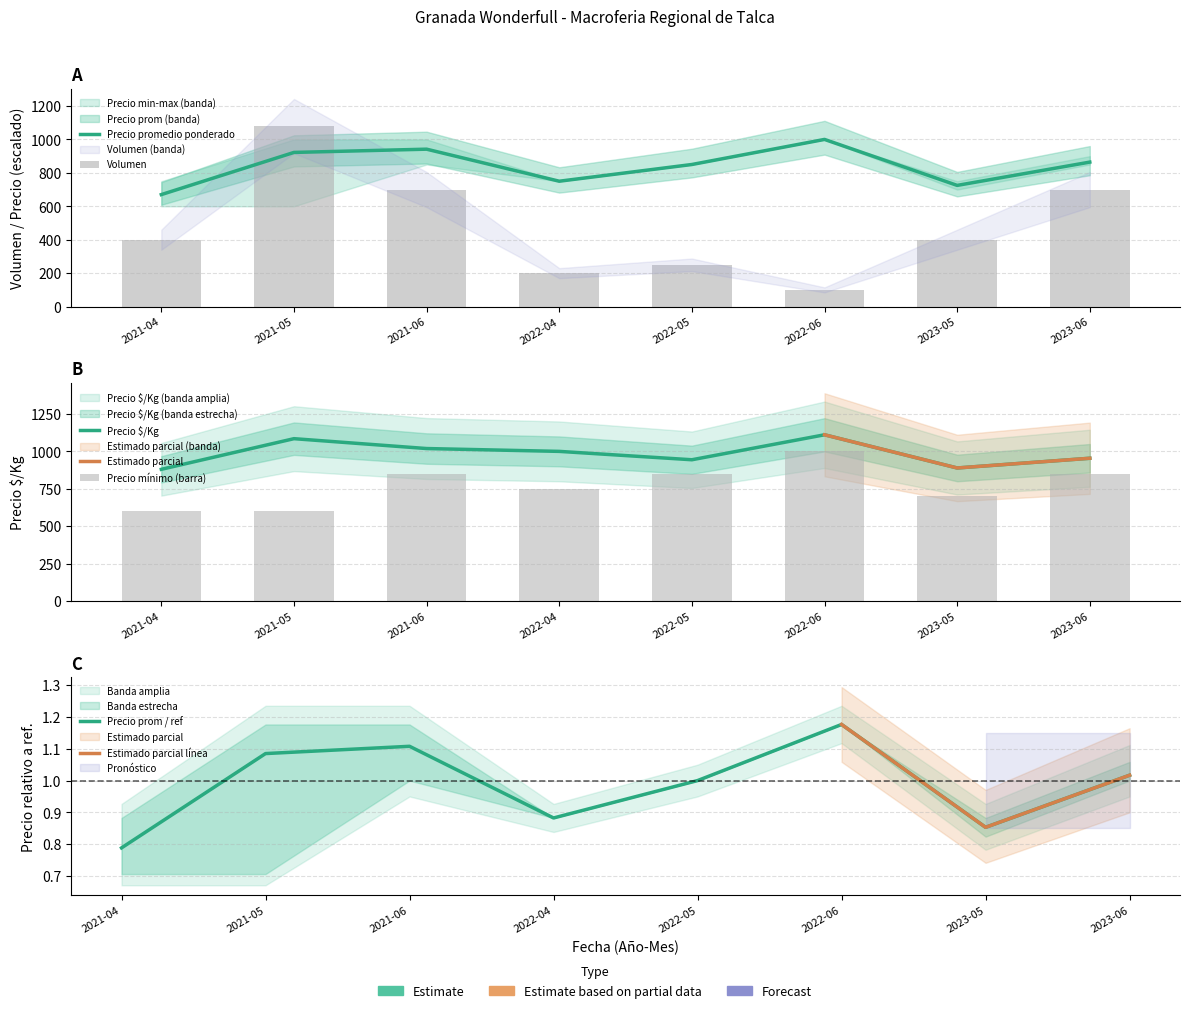

How many values in the Volumen series are below 400?

3